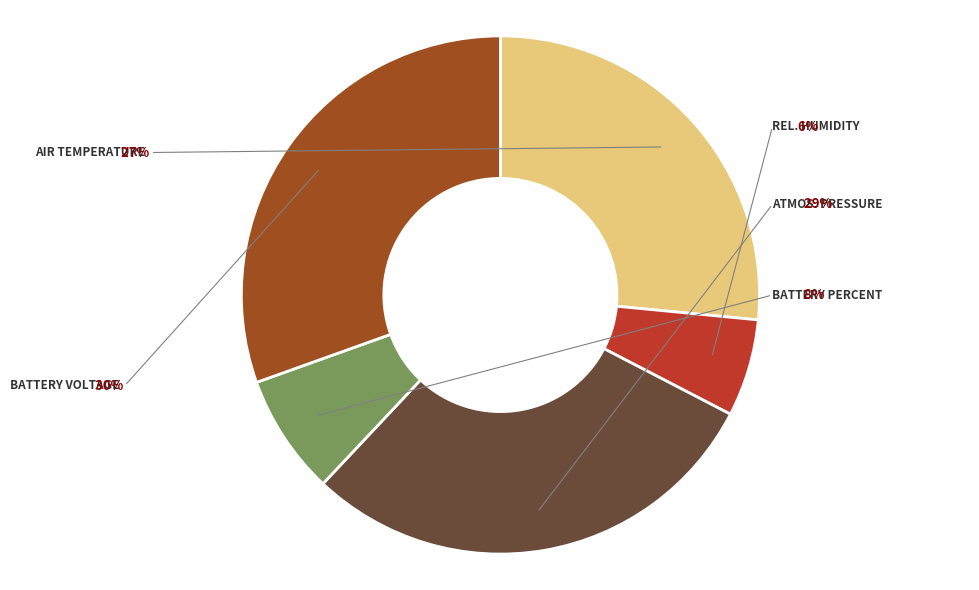

True or false: kPa Atmospheric Pressure accounts for 62% of the total.

False